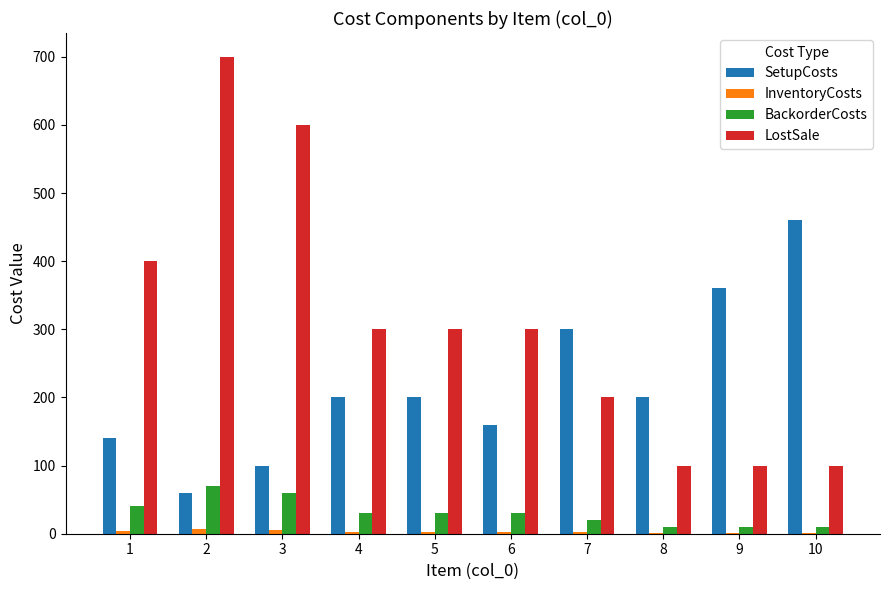

Between 6 and 10, which series saw the biggest shift?

SetupCosts